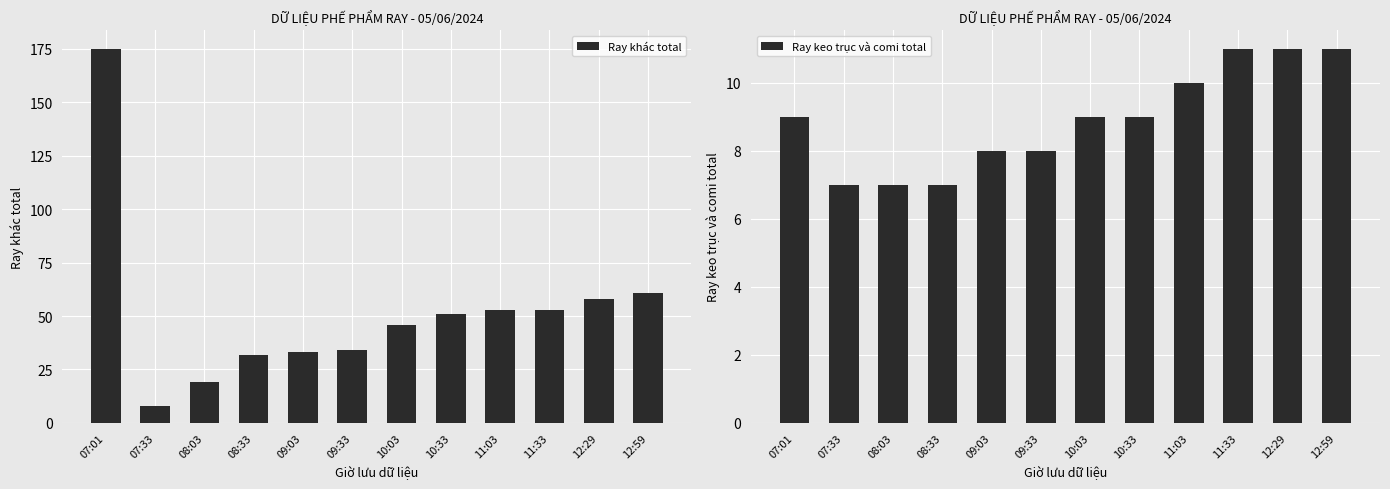

At which category is the sum across all series the highest?

07:01